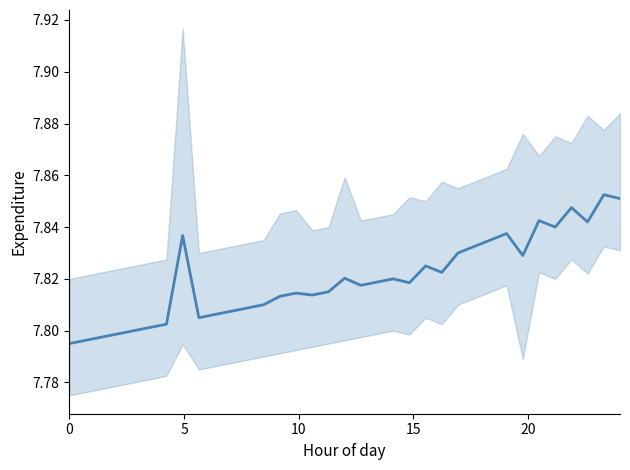

What is the maximum value shown in the chart?

7.9